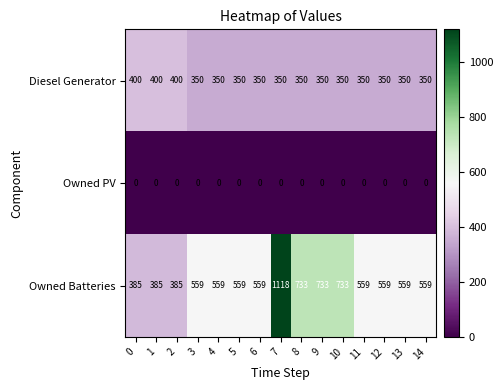

Is it true that Diesel Generator equals 350 at 6?

True